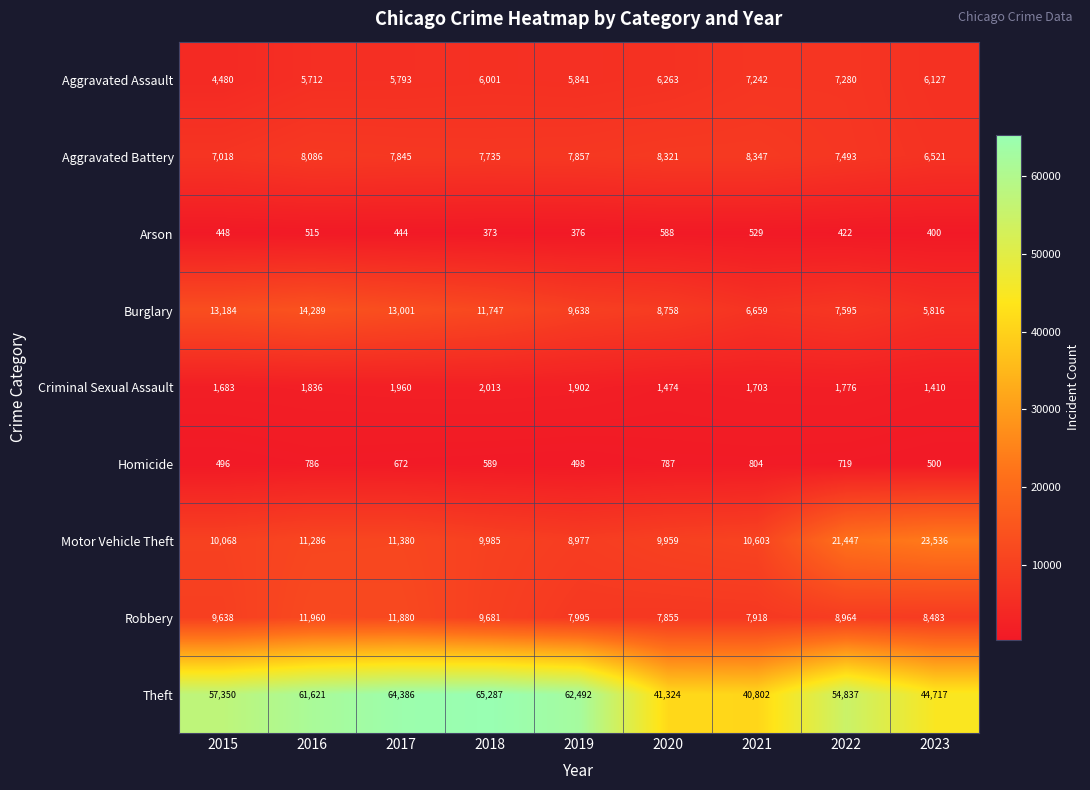

What is the sum of the Aggravated Battery values at 2015 and 2020?

15339